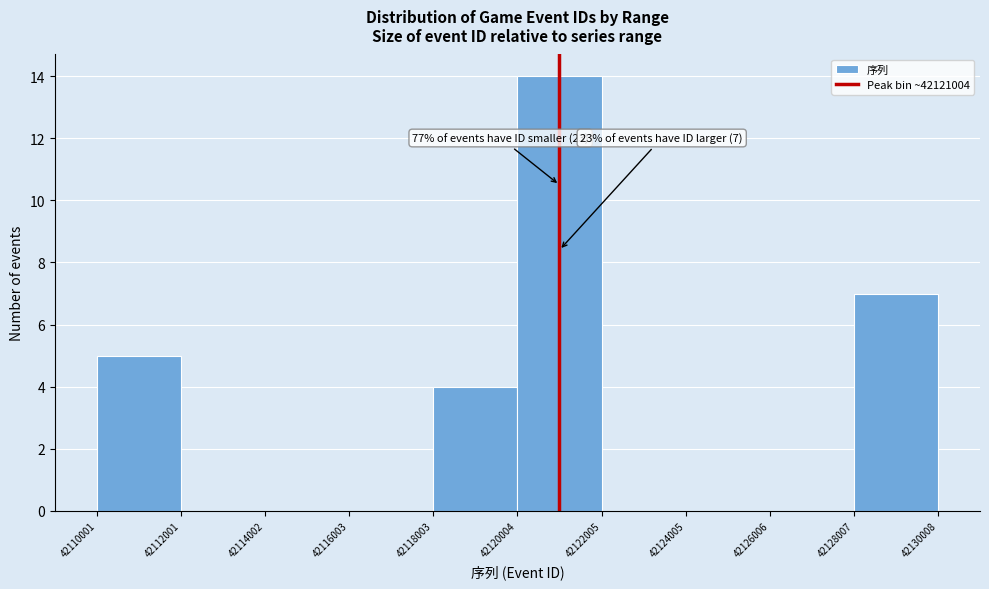

Which range on the x-axis has the tallest bar?

42120004 to 42122005